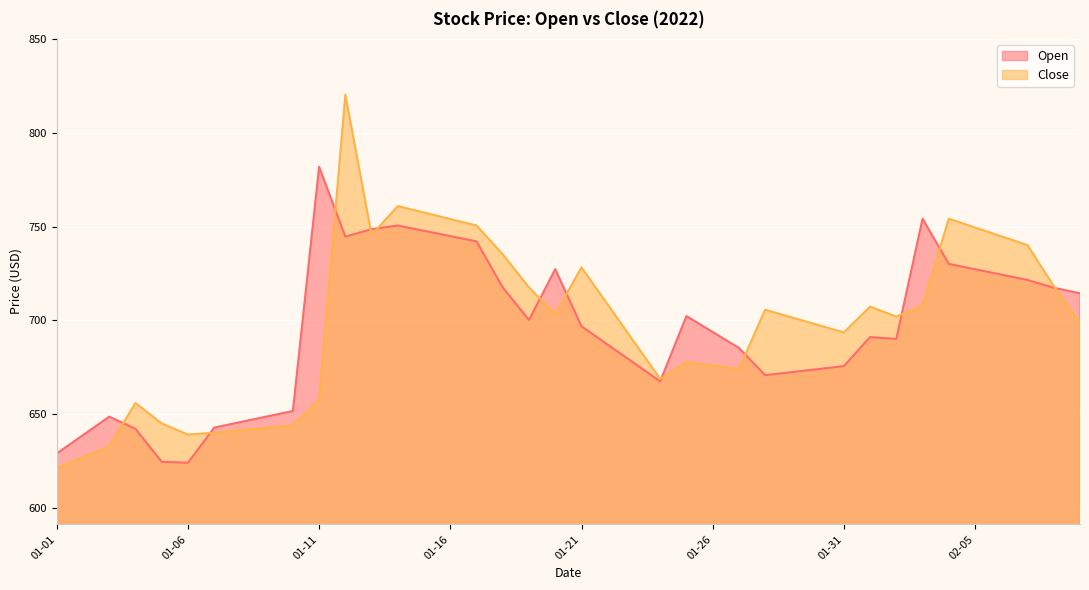

True or false: Open has a value of 1214.9 at 01-16.

False